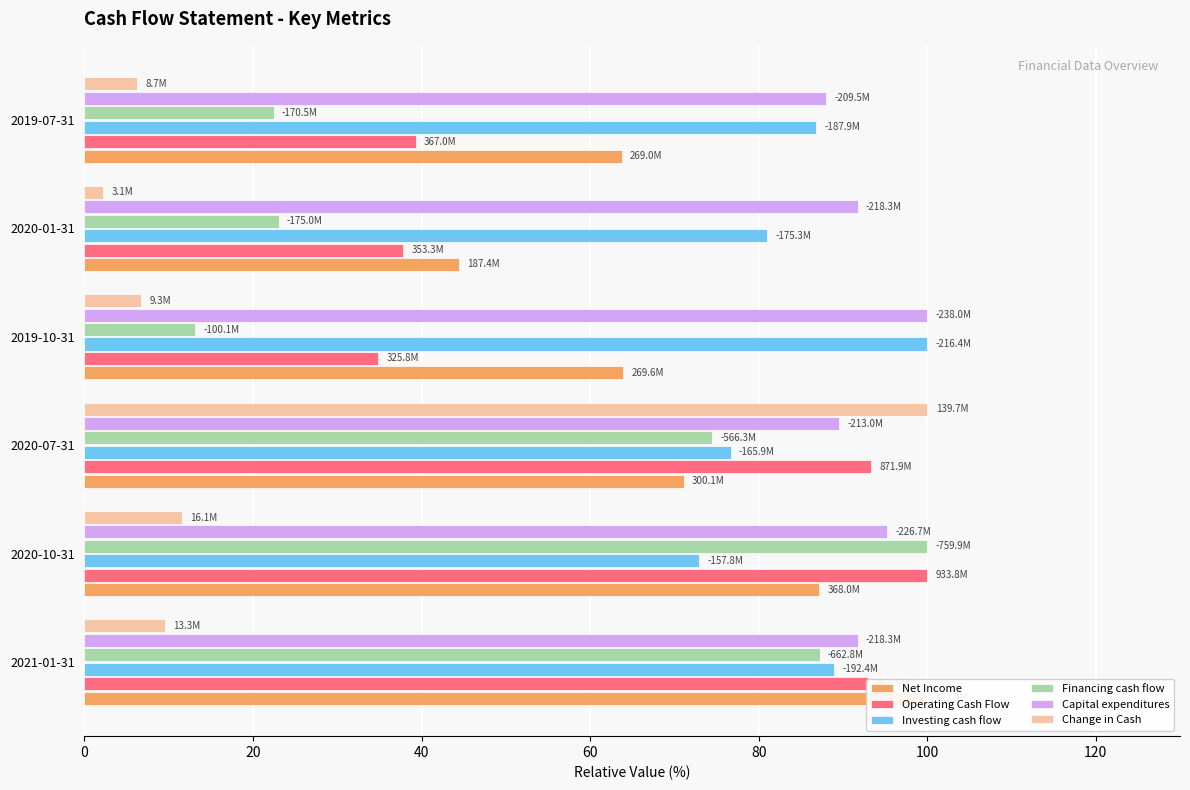

What is the difference between the Investing cash flow values at 2020-07-31 and 2020-01-31?

4.3